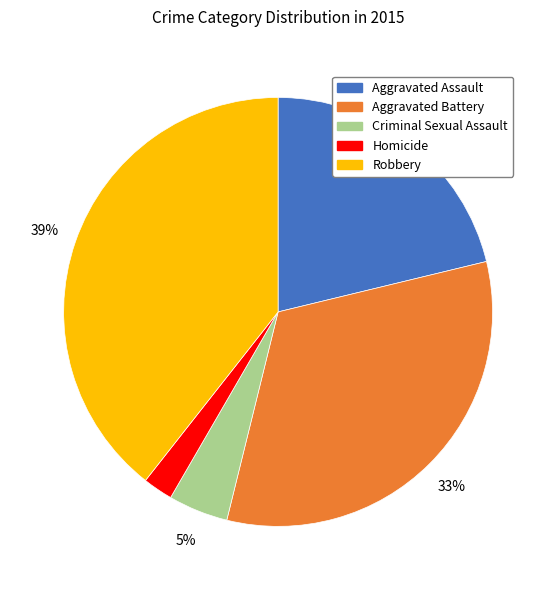

To the nearest percent, what is the combined percentage of Aggravated Assault and Criminal Sexual Assault?

26%